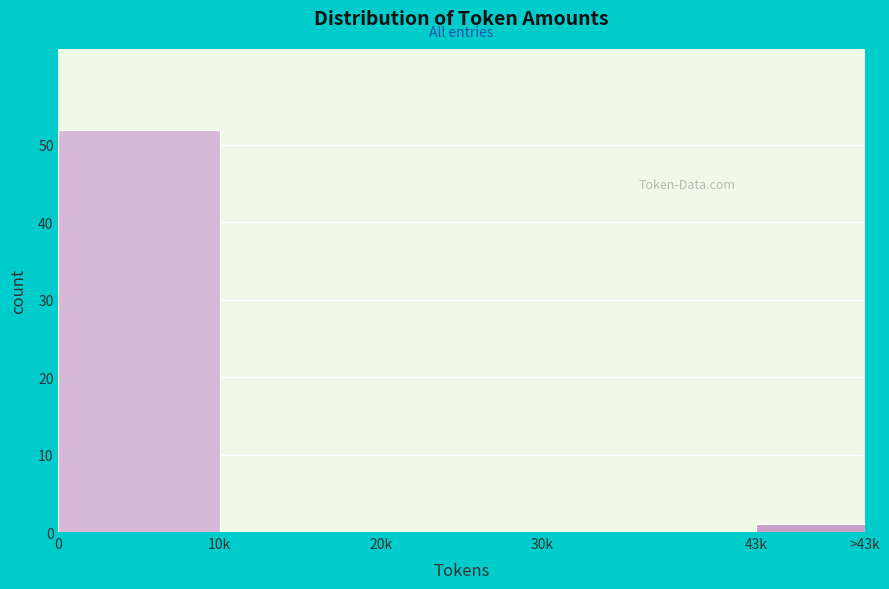

Reading right to left, extract all data points from this chart.

43k=1	30k=0	20k=0	10k=0	0=52